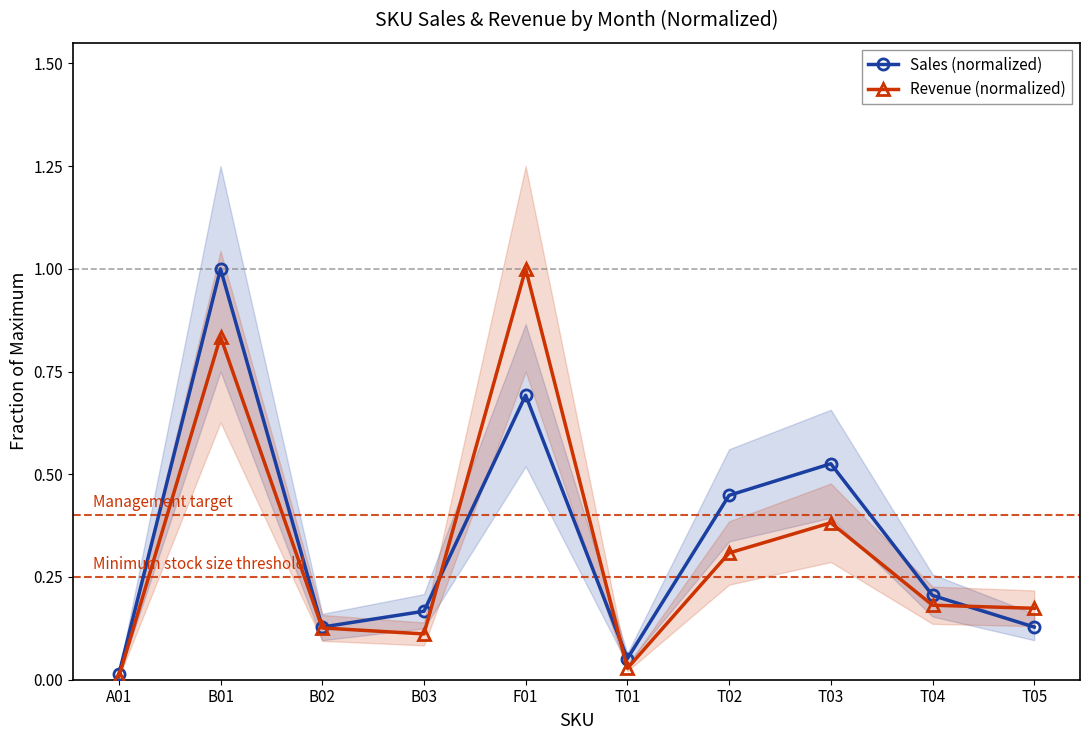

Reading left to right, list all the values displayed in this chart.

Sales (normalized): A01=0.0	B01=1.0	B02=0.1	B03=0.2	F01=0.7	T01=0.1	T02=0.4	T03=0.5	T04=0.2	T05=0.1
Revenue (normalized): A01=0.0	B01=0.8	B02=0.1	B03=0.1	F01=1.0	T01=0.0	T02=0.3	T03=0.4	T04=0.2	T05=0.2